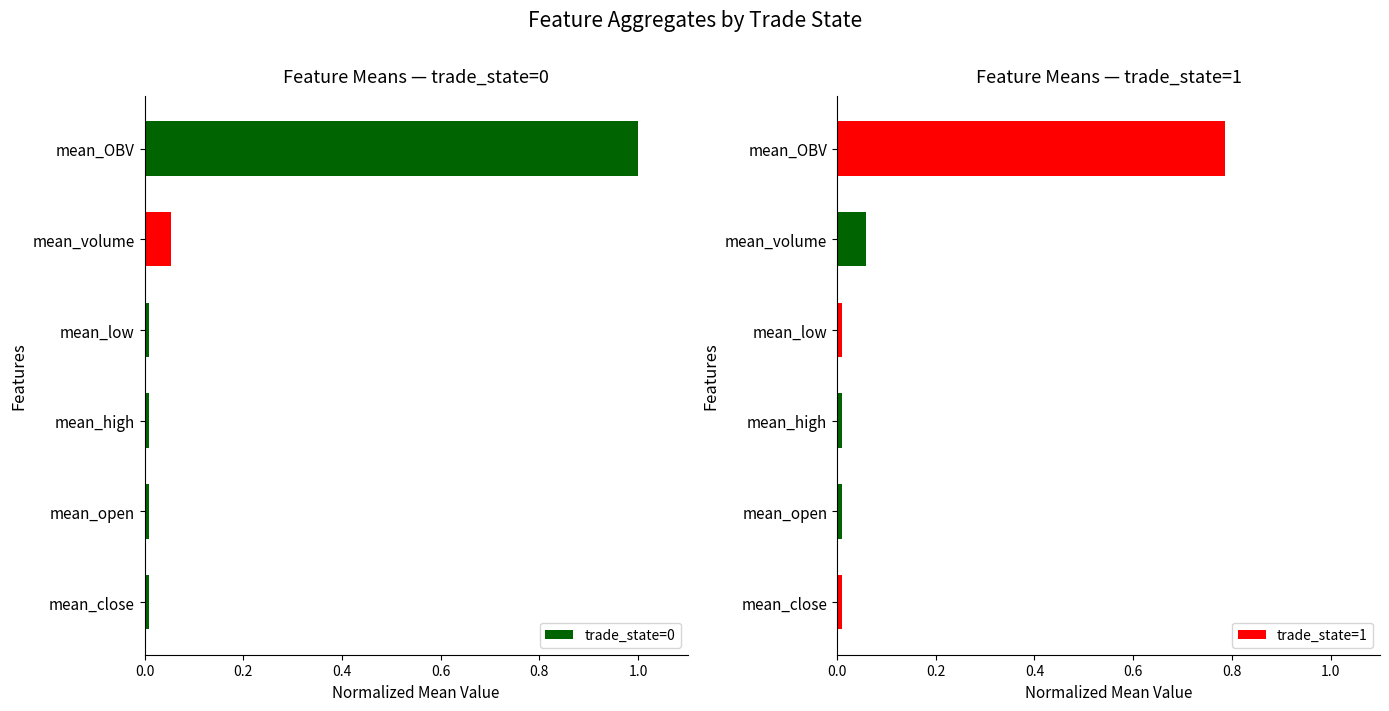

Is it true that trade_state=0 equals 0.0 at mean_open?

True